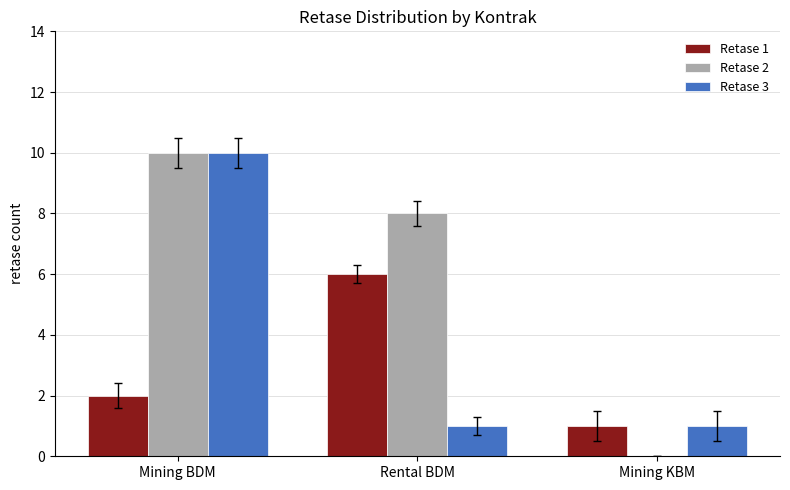

Which category has the highest value across all series?

Mining BDM